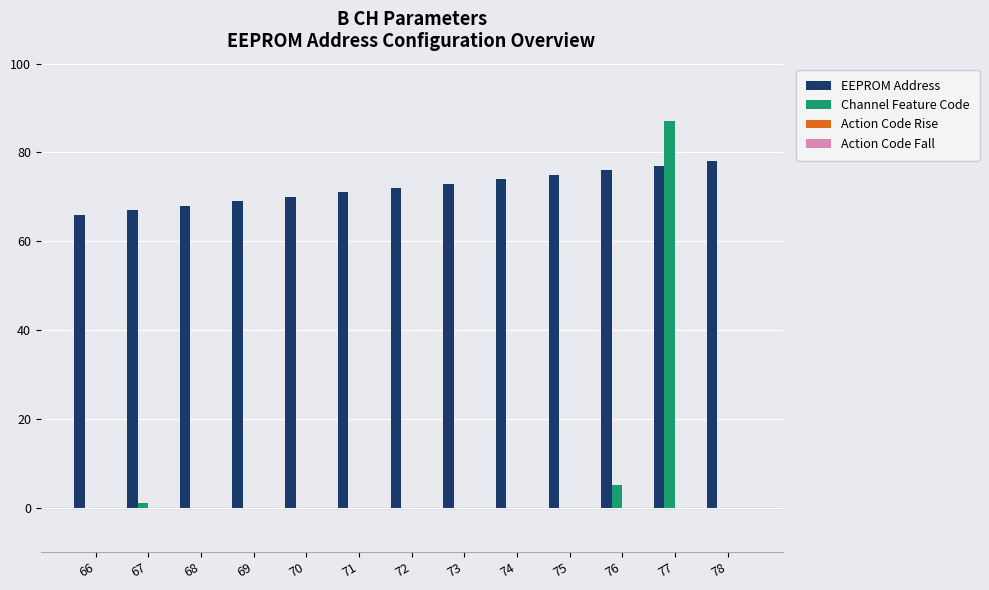

Which series has the largest total across all categories?

EEPROM Address